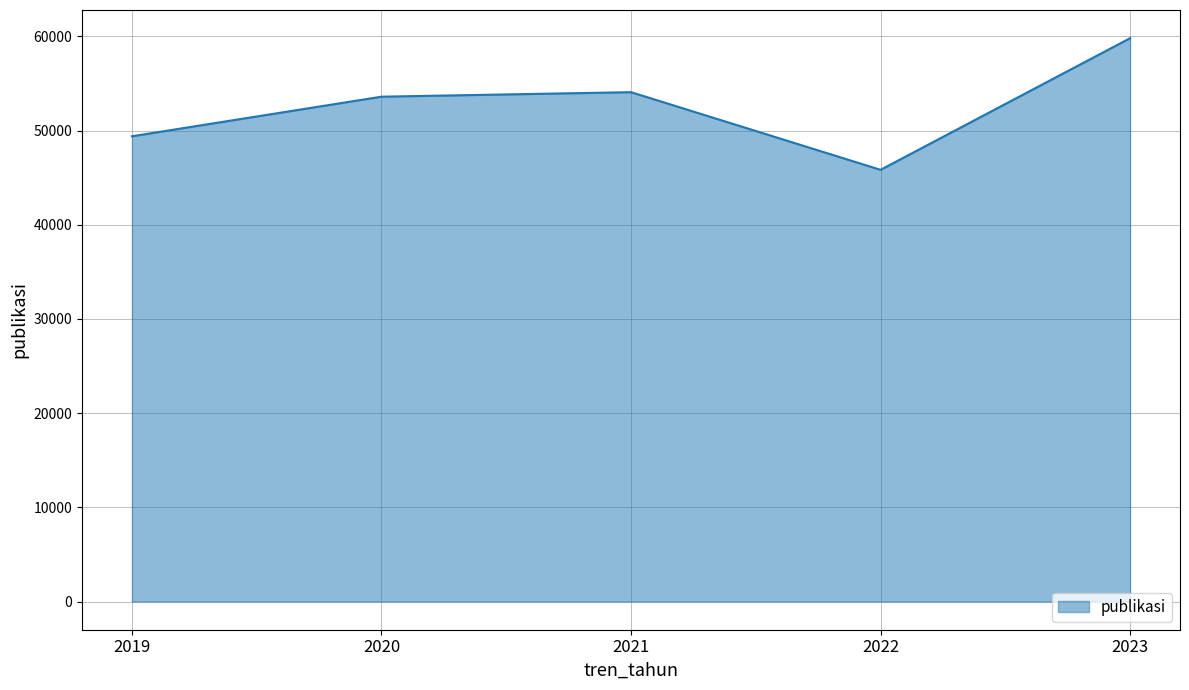

Read the value at 2020, to the nearest 50.

53600